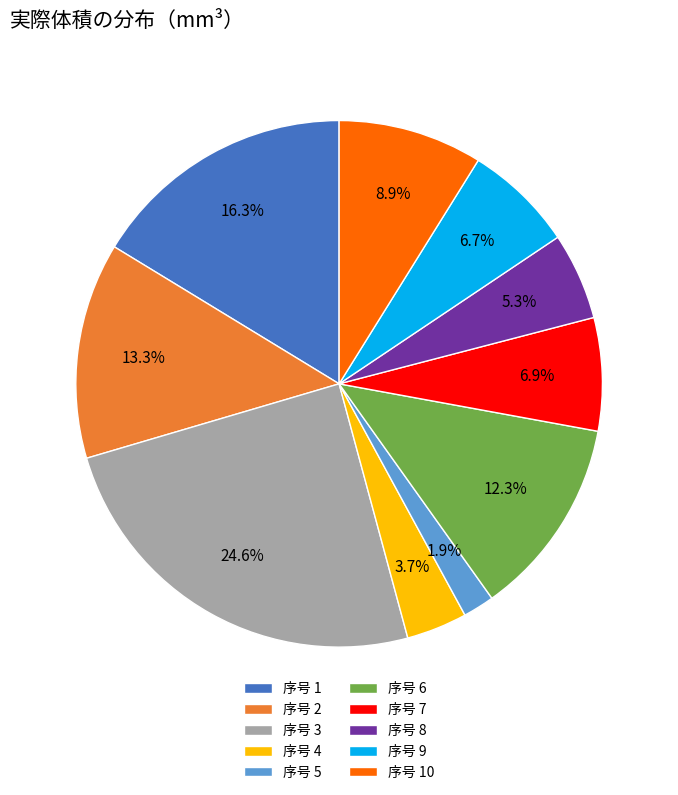

What percentage do 序号 2 and 序号 3 together represent?

37.9%